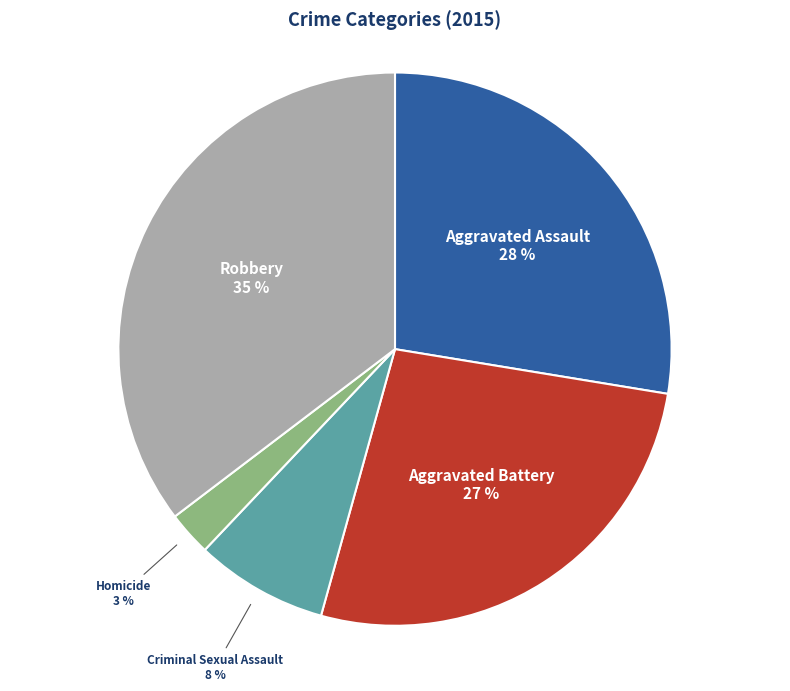

Is there a majority slice in this chart?

No